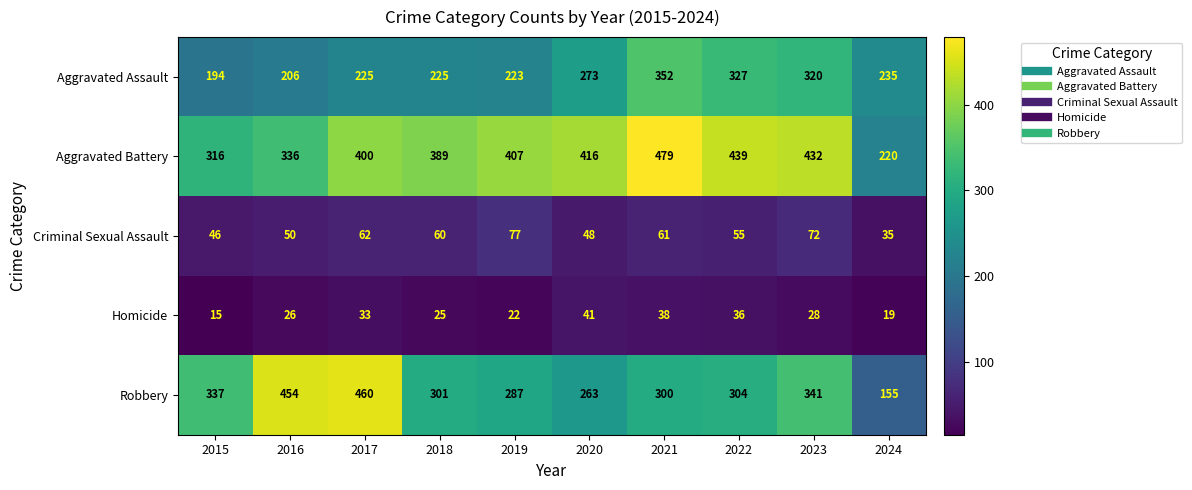

The value of Robbery at 2022 is 304. True or false?

True